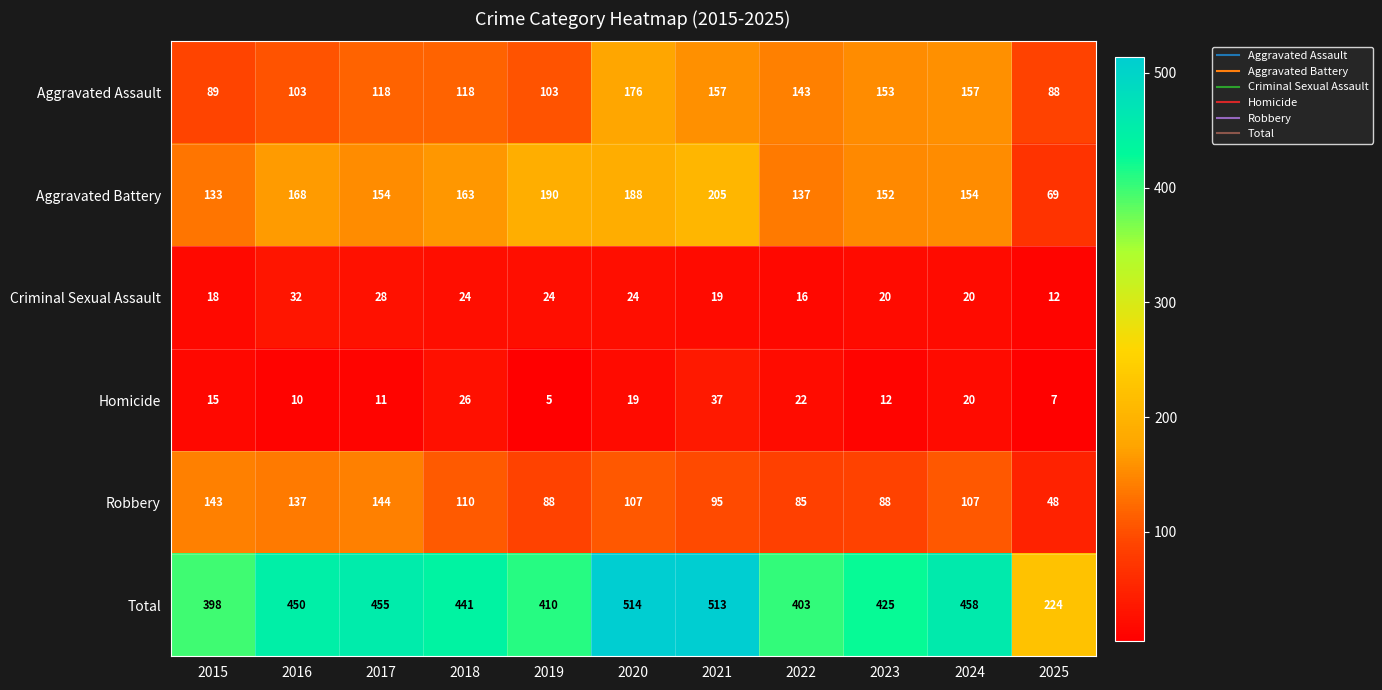

Is it true that Criminal Sexual Assault equals 6 at 2018?

False